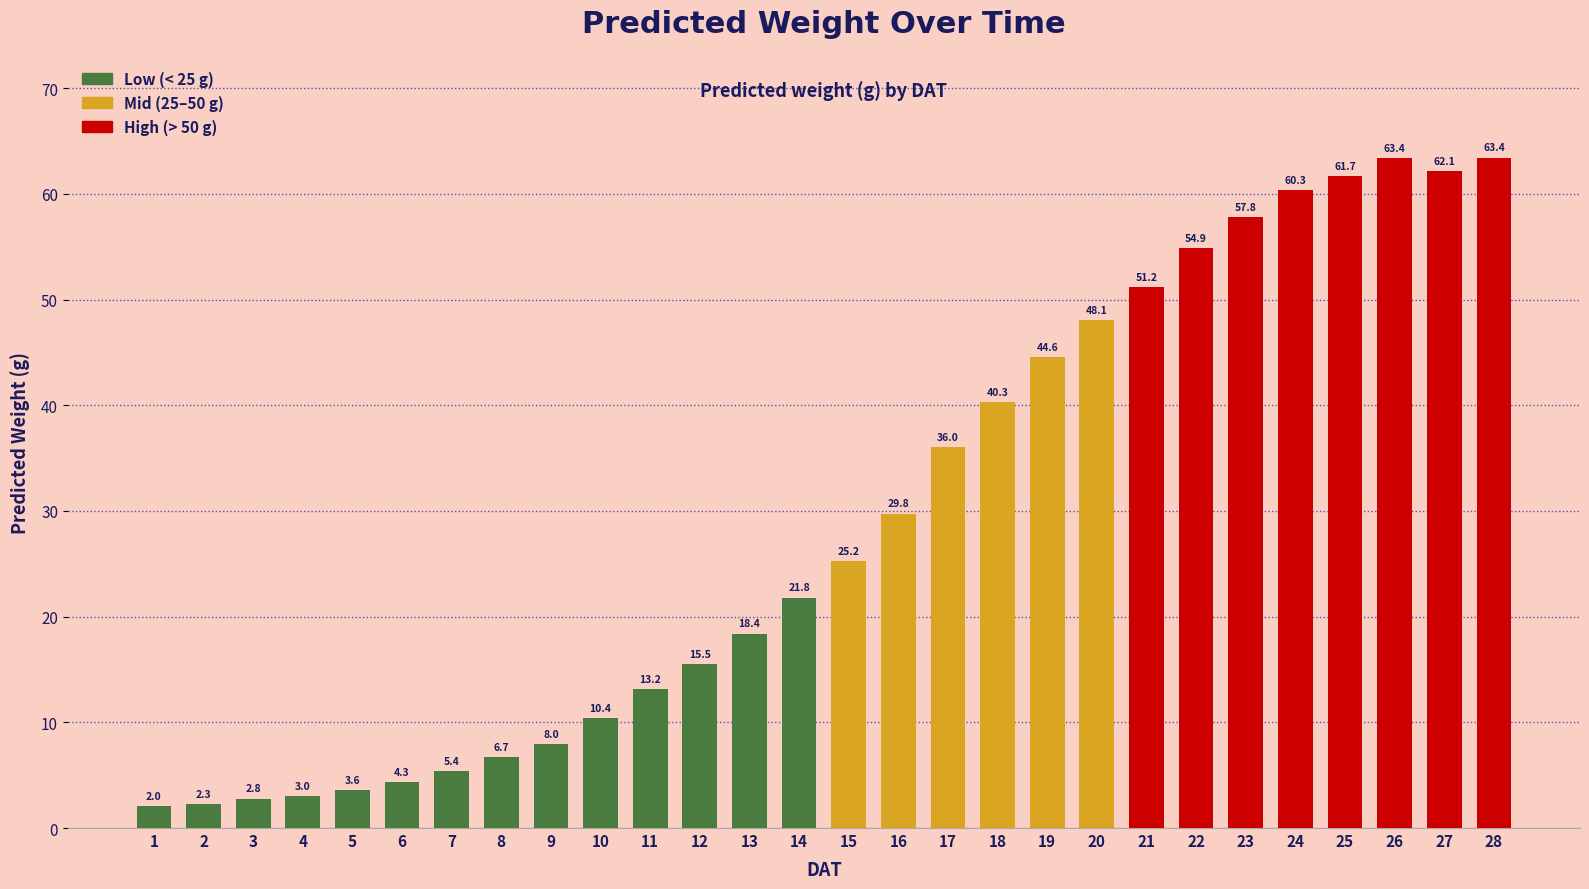

What is the sum of the values at 9 and 28?

71.4